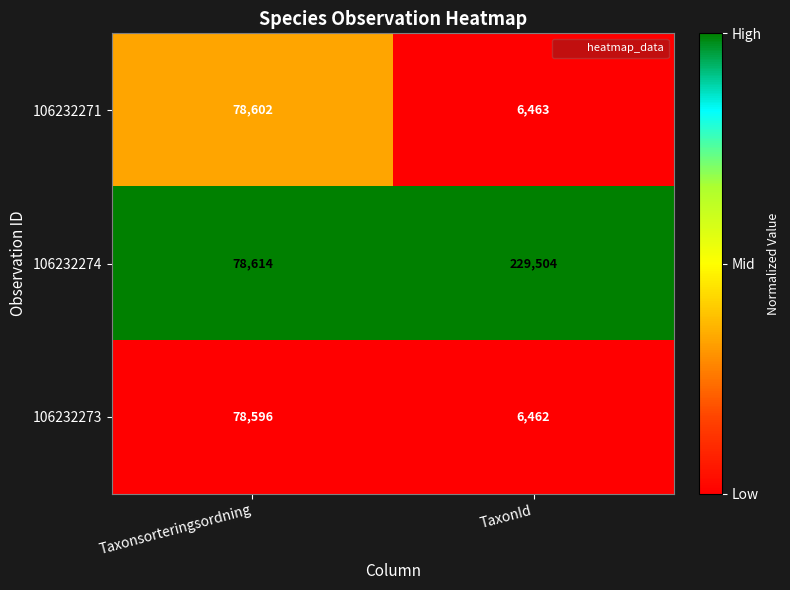

Reading left to right, transcribe all the data shown in this chart.

106232271: 78602	6463
106232274: 78614	229504
106232273: 78596	6462